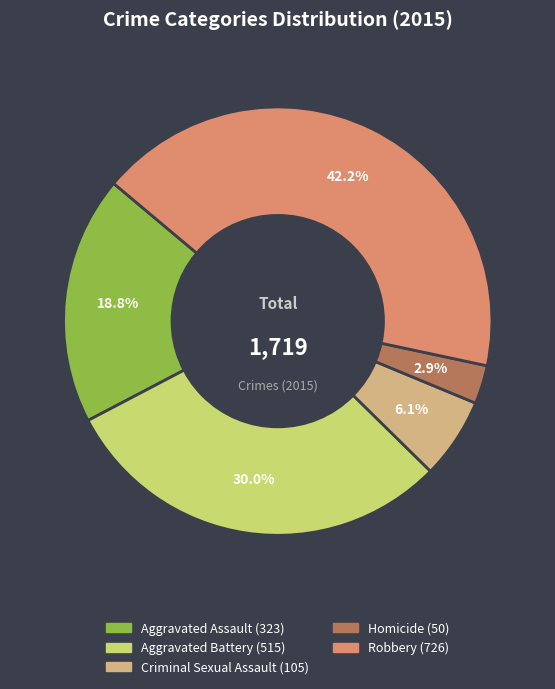

To the nearest percent, what portion does Criminal Sexual Assault represent?

6%